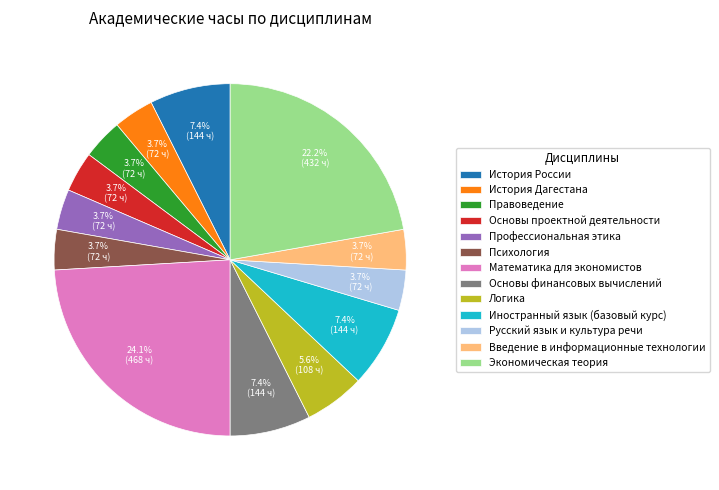

To the nearest percent, what is the difference between the Правоведение and История России slice percentages?

4%